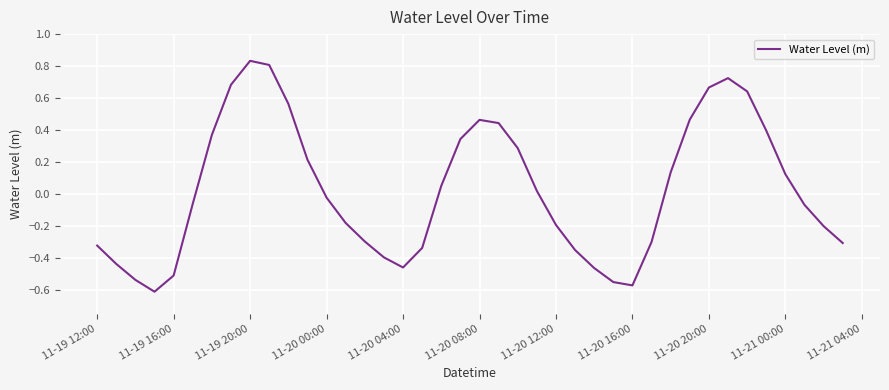

How many values exceed 0?

19